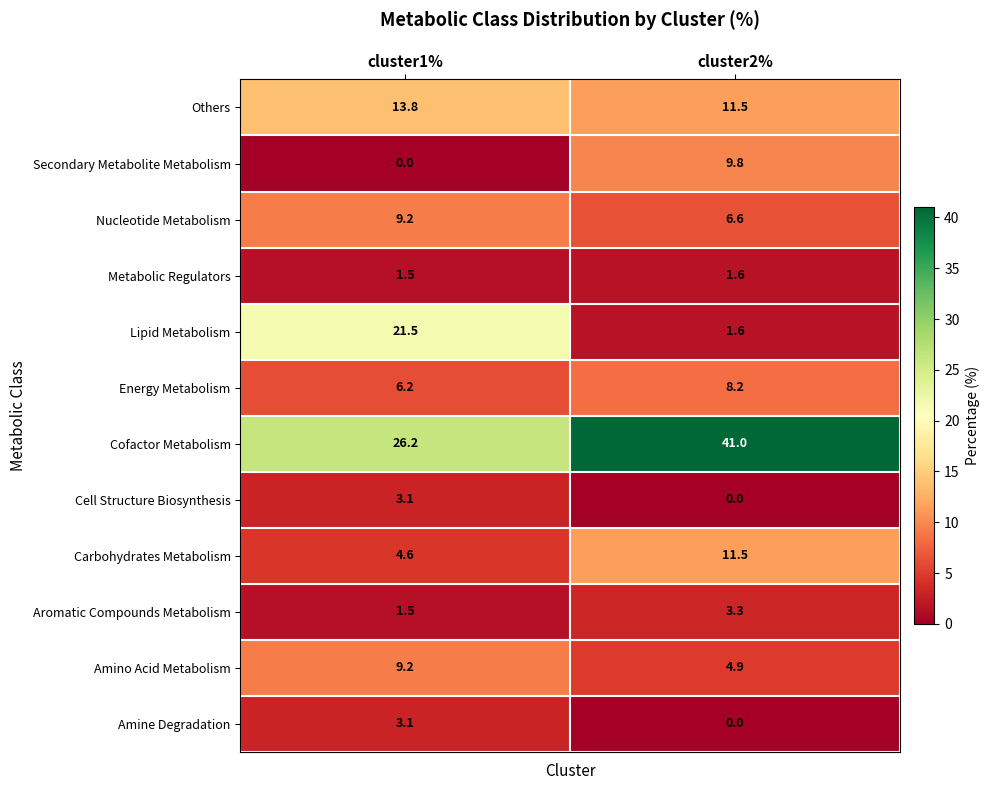

Which category has the highest value across all series?

cluster2%